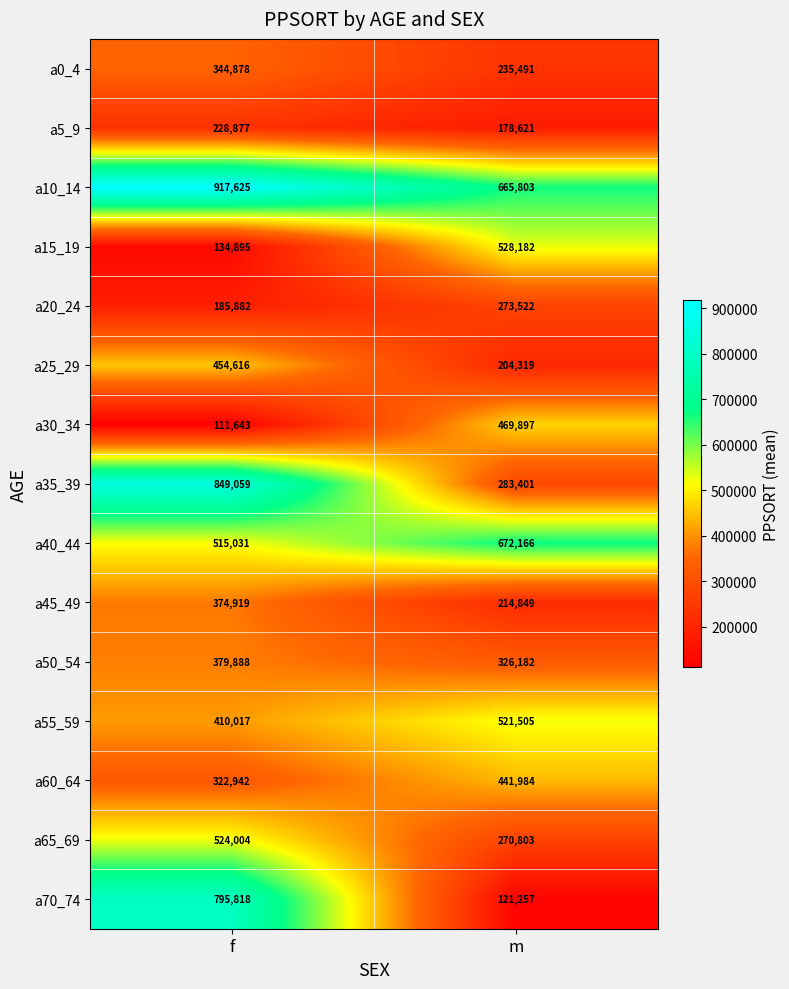

List the series in order of their peak value, lowest first.

a5_9, a20_24, a0_4, a45_49, a50_54, a60_64, a25_29, a30_34, a55_59, a65_69, a15_19, a40_44, a70_74, a35_39, a10_14